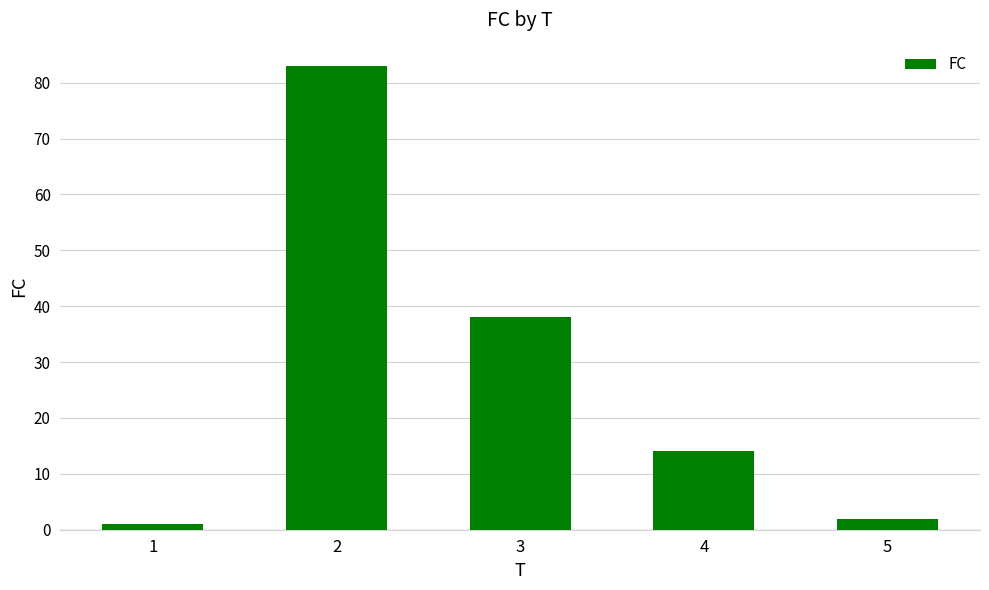

What is the change in value from 1 to 4?

+13